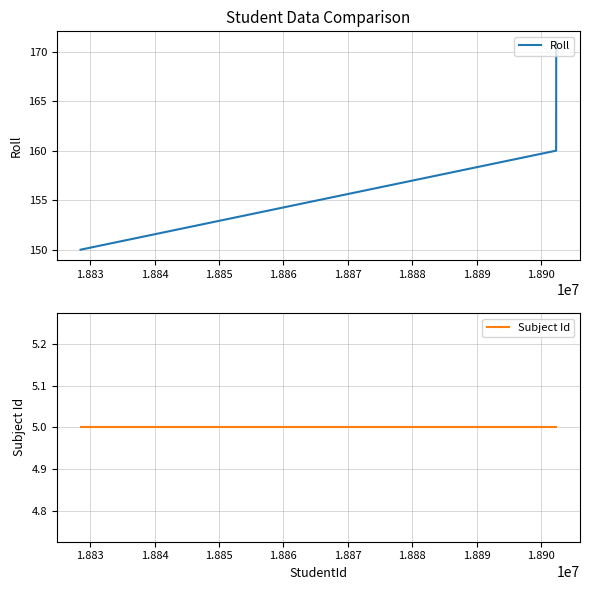

What is the minimum value for Roll?

150